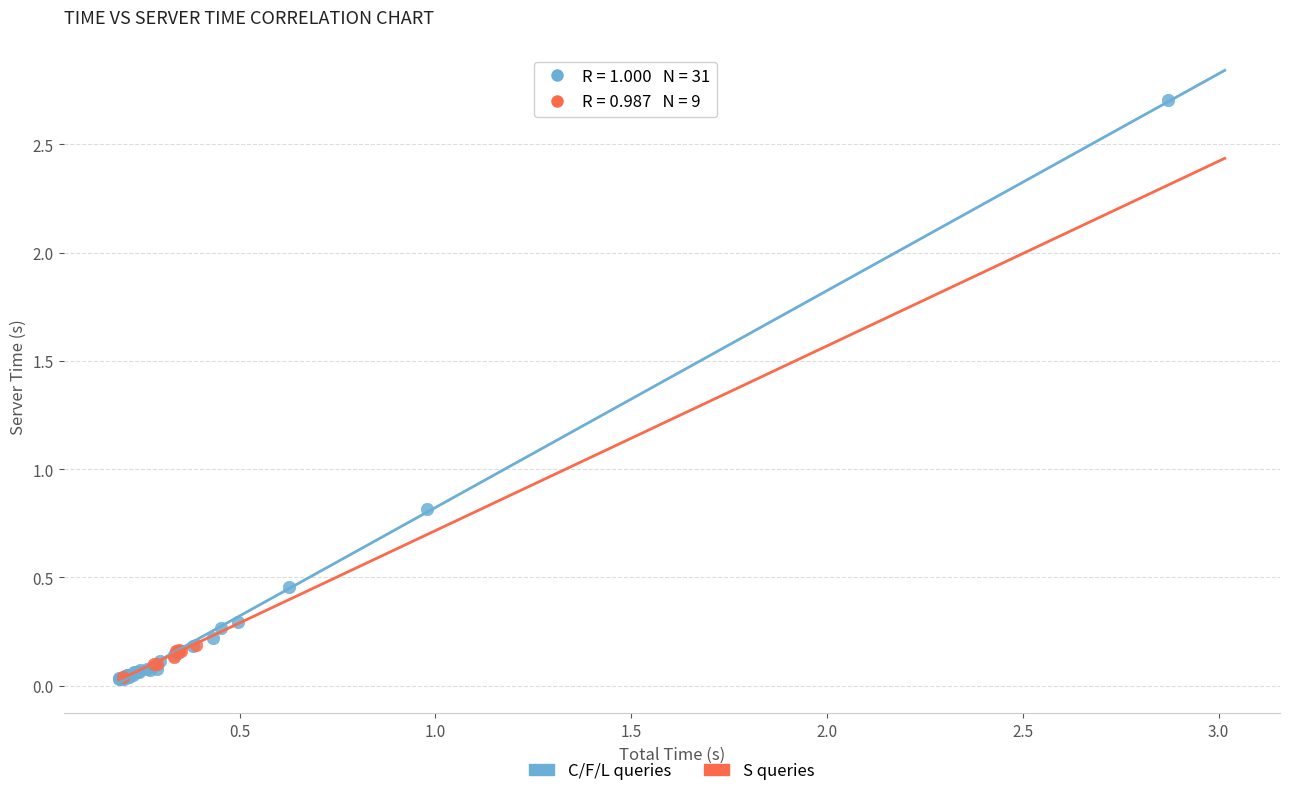

Which series contains the highest Y value?

C/F/L queries